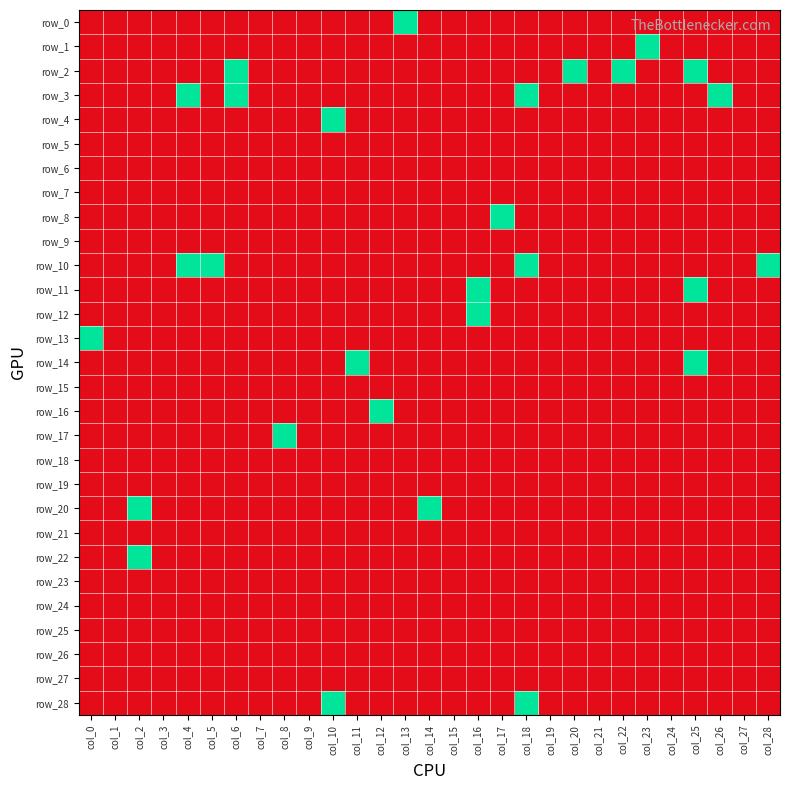

Is the value of row_4 at col_10 greater than the value of row_27 at col_26?

Yes